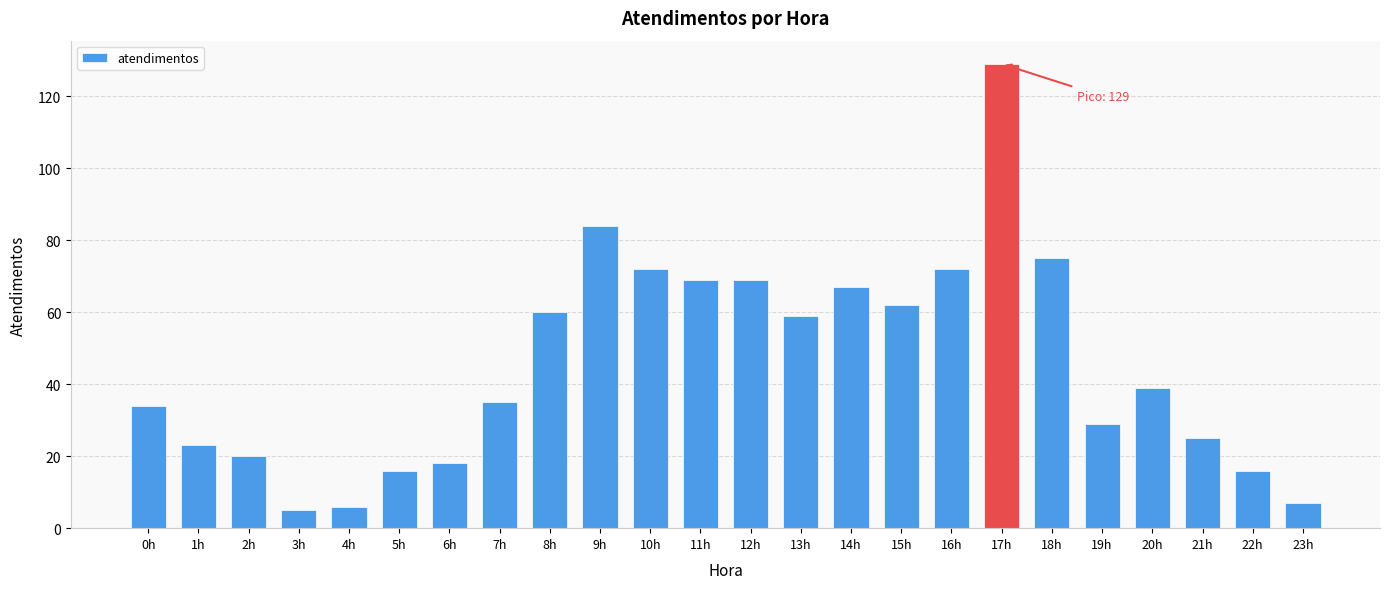

What is the average value?

45